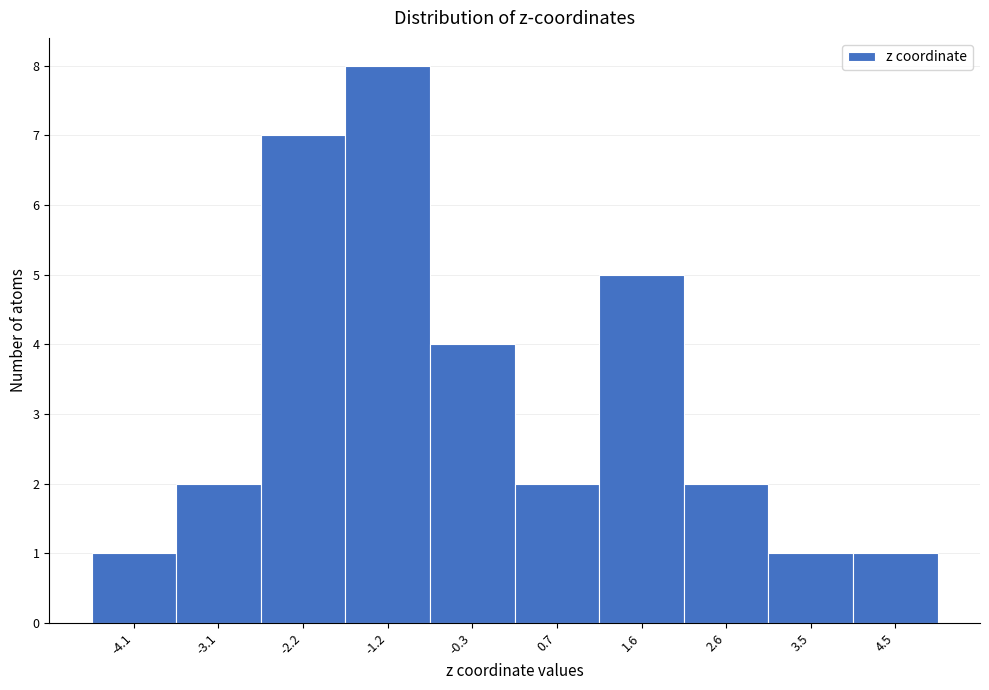

Reading left to right, list all the values displayed in this chart.

1	2	7	8	4	2	5	2	1	1